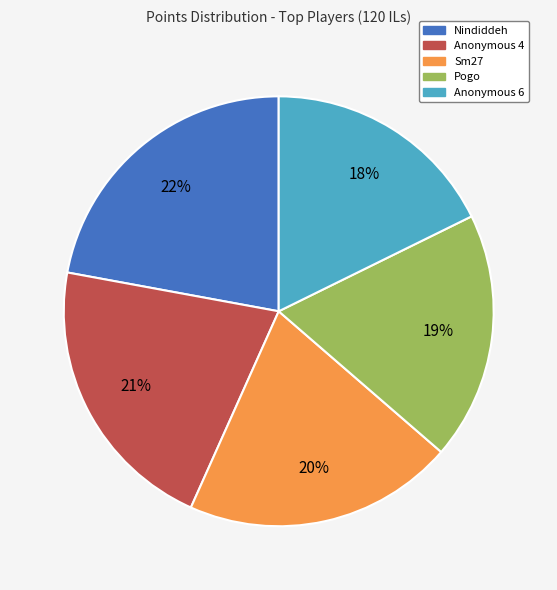

What is the largest slice in the pie chart?

Nindiddeh